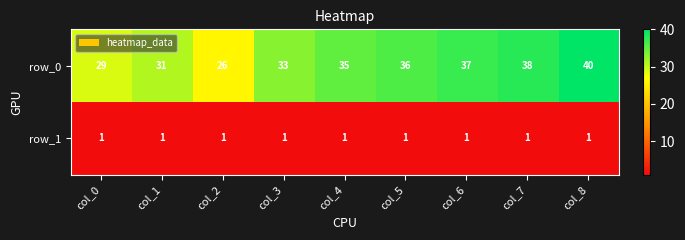

What value does the row_0 series have at col_3?

33